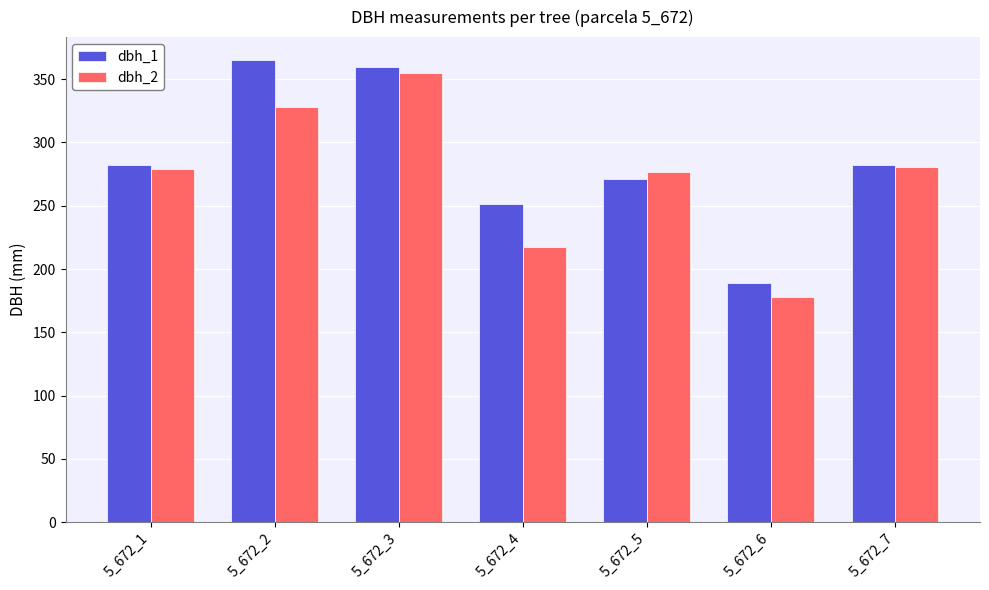

What are all the series names shown in the legend?

dbh_1, dbh_2